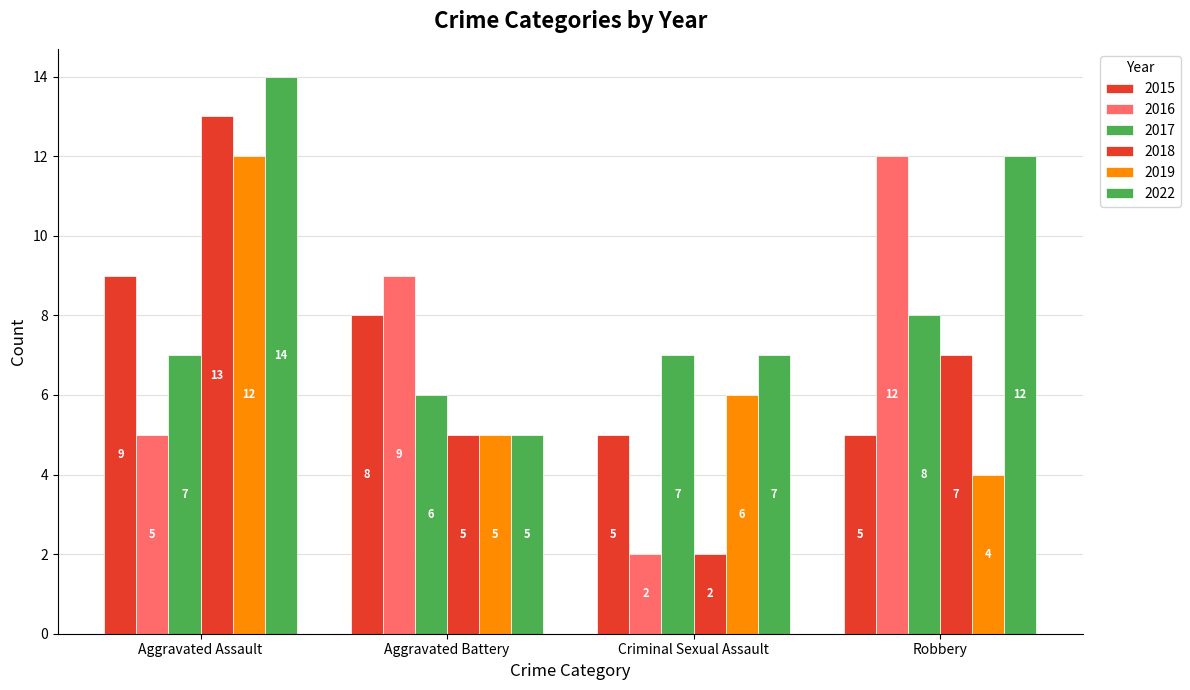

How many bars are there in total?

24